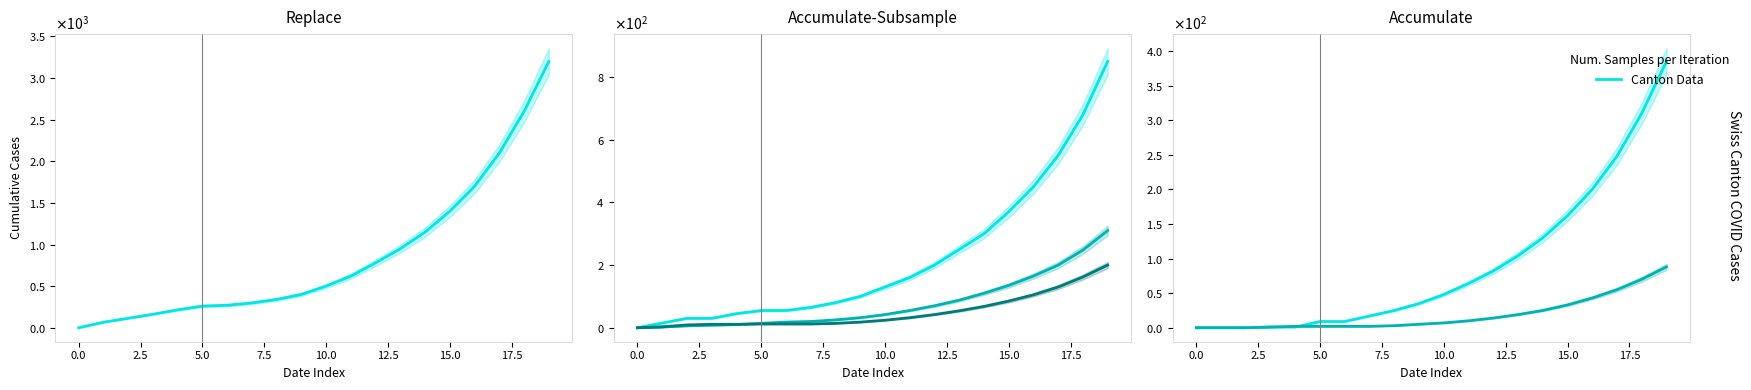

What is the label of the 11th point from the left?

10